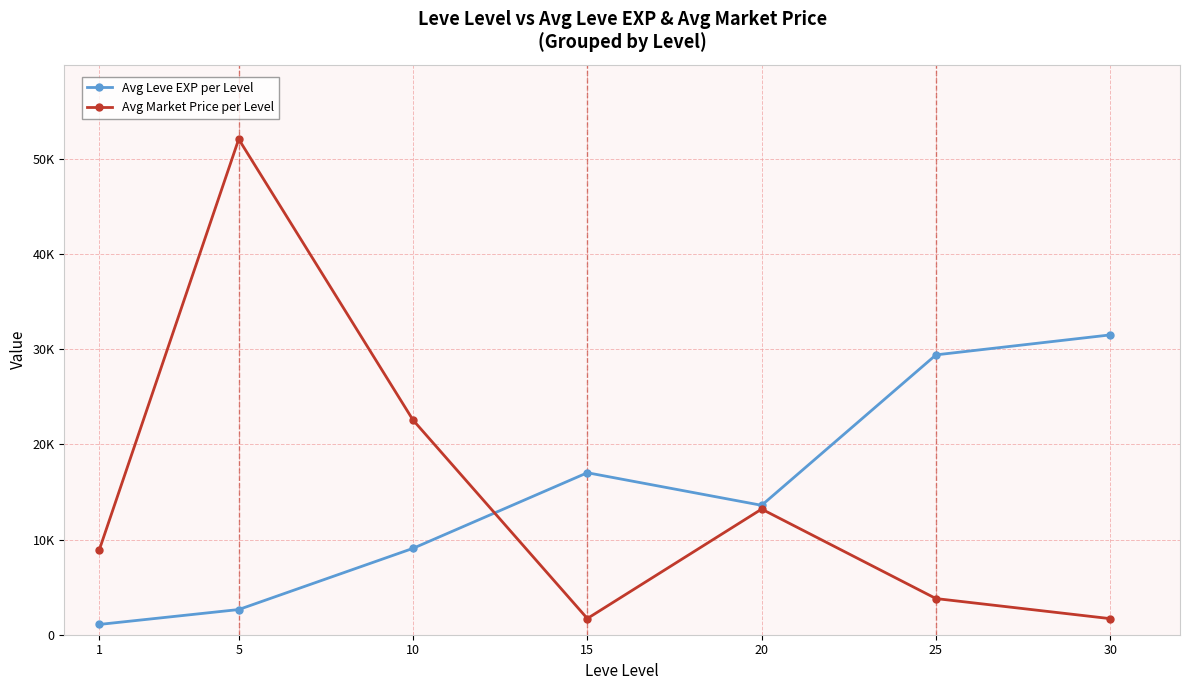

Which series has the widest spread of values?

Avg Market Price per Level